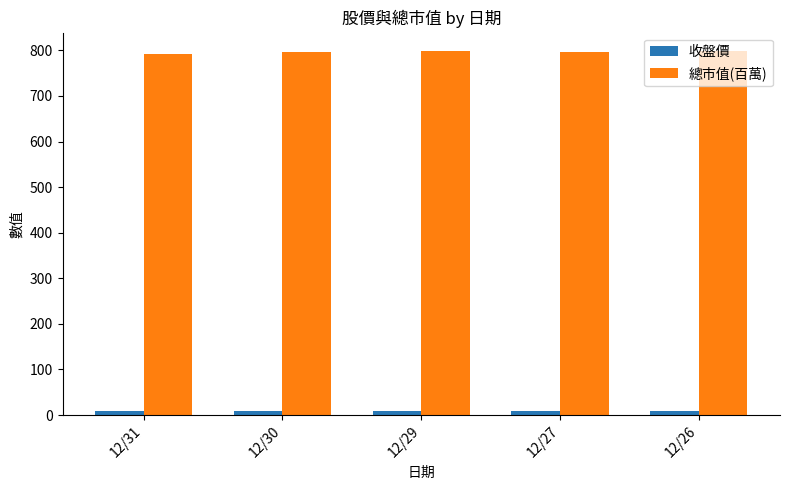

The 總市值(百萬) series shows 433.4 at 12/27. True or false?

False